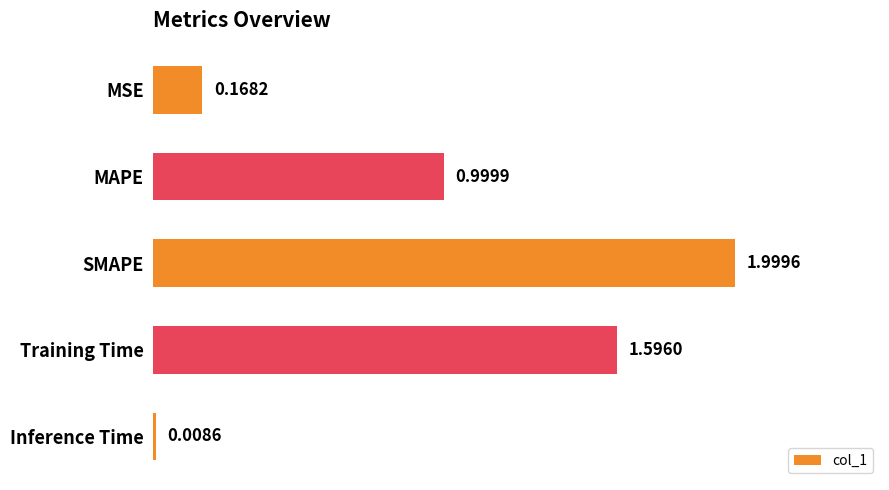

What is the sum of all values?

4.8